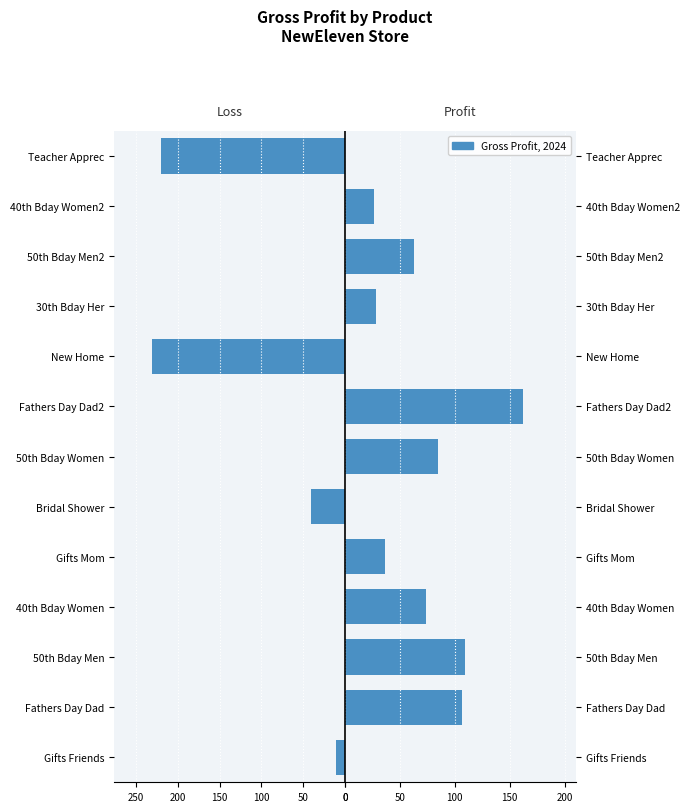

How many values in the Gross Profit (Gain) series are below 36?

6